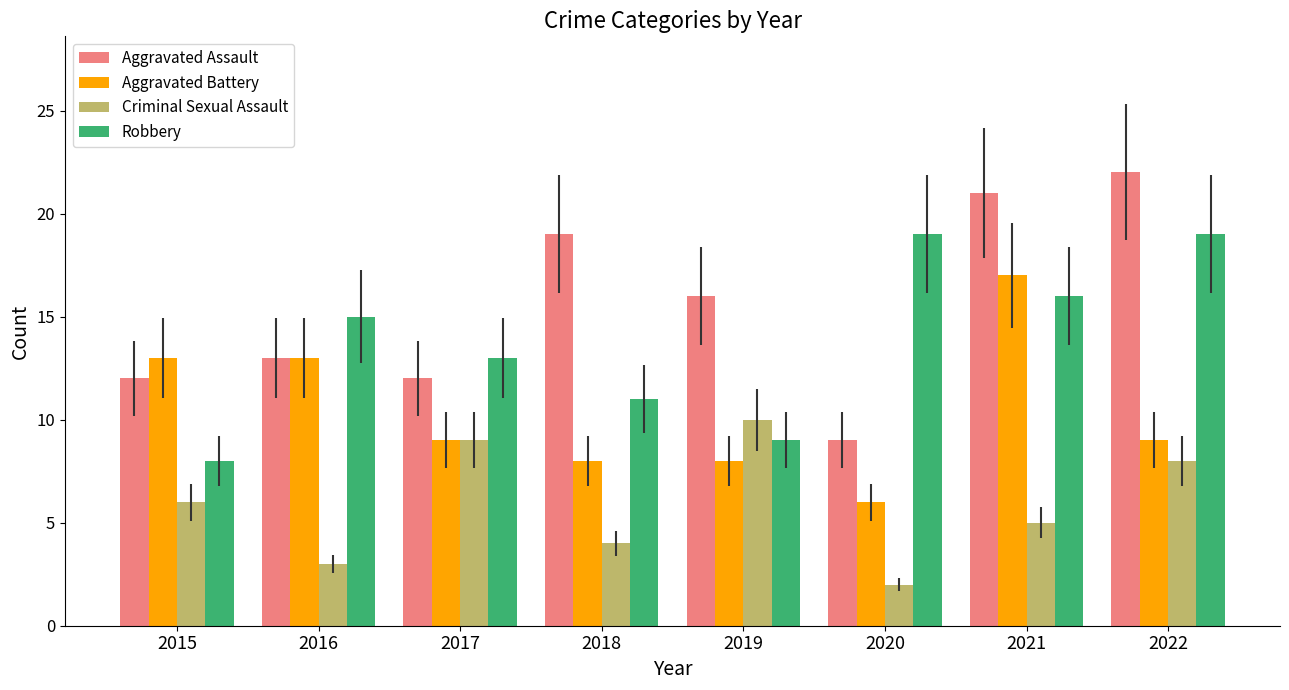

Does the chart contain stacked bars?

No